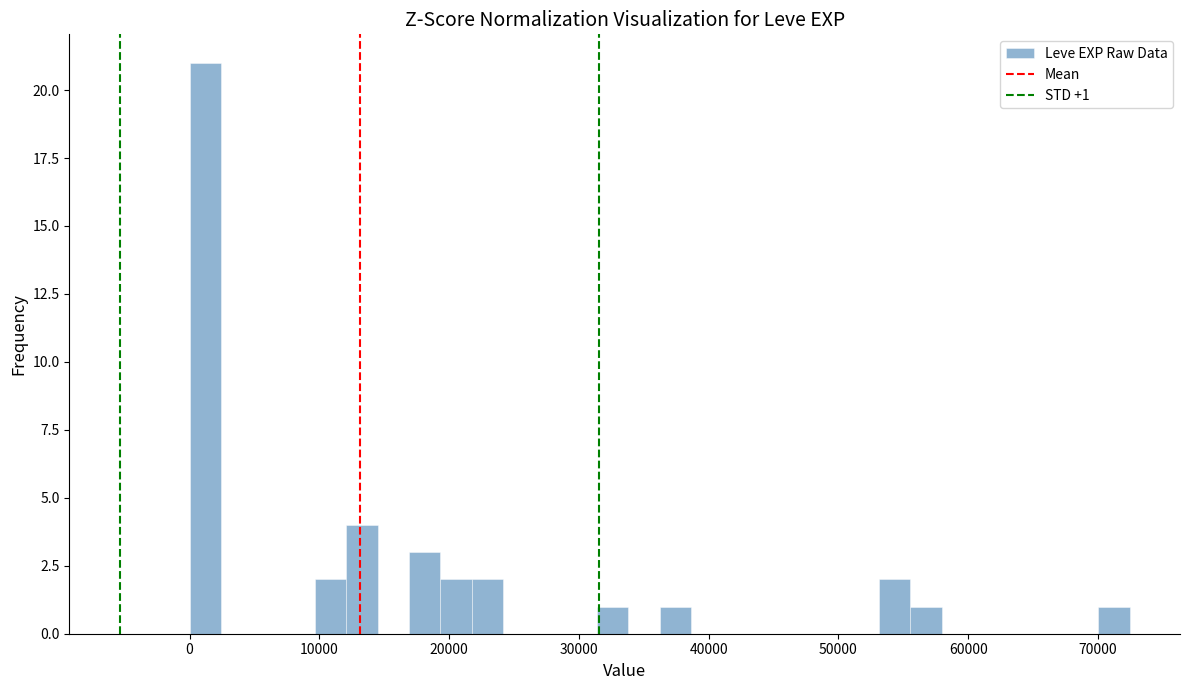

Around what value on the x-axis is the tallest bar? Give the approximate position of its centre, as read against the axis.

1000